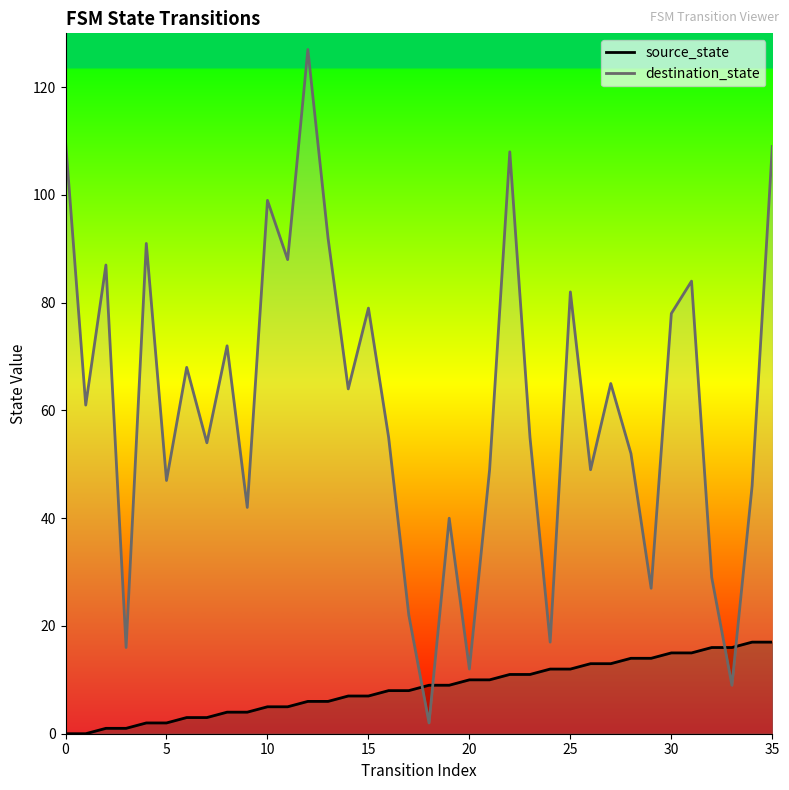

Rank the series by their maximum value, from lowest to highest.

source_state, destination_state